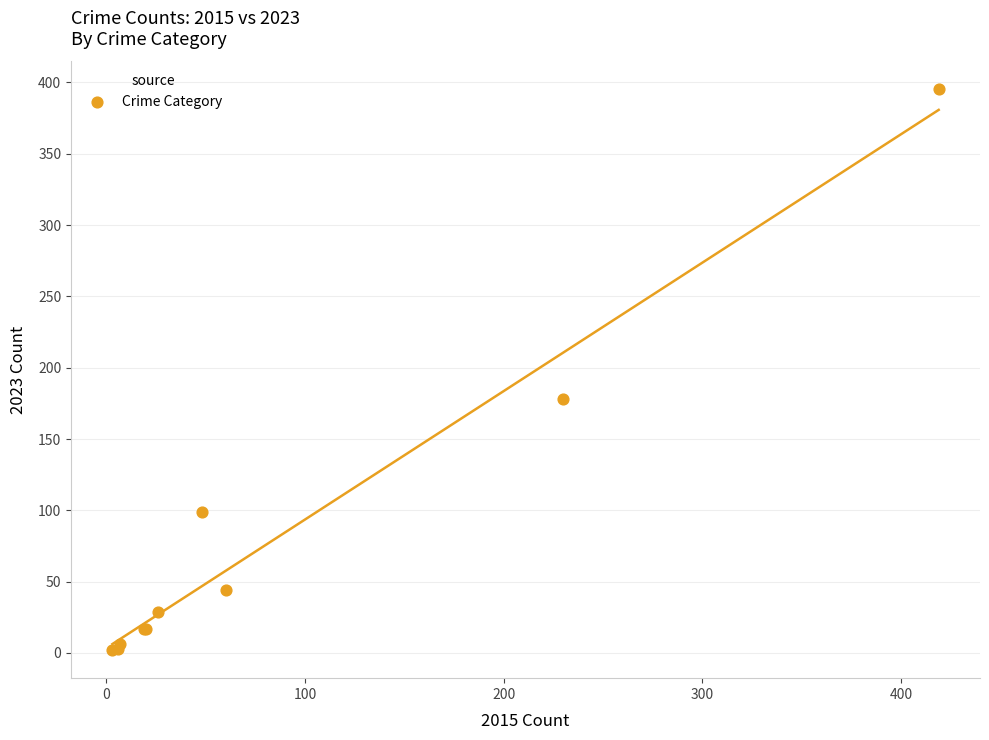

What Y value in the scatter plot is closest to 198?

178